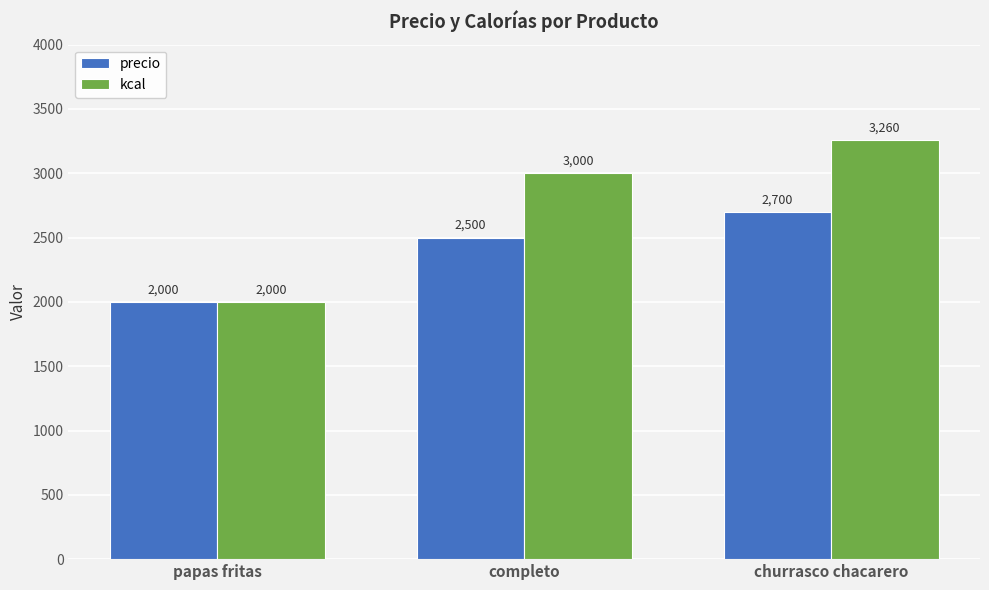

Reading left to right, extract all data points from this chart.

precio: 2000	2500	2700
kcal: 2000	3000	3260